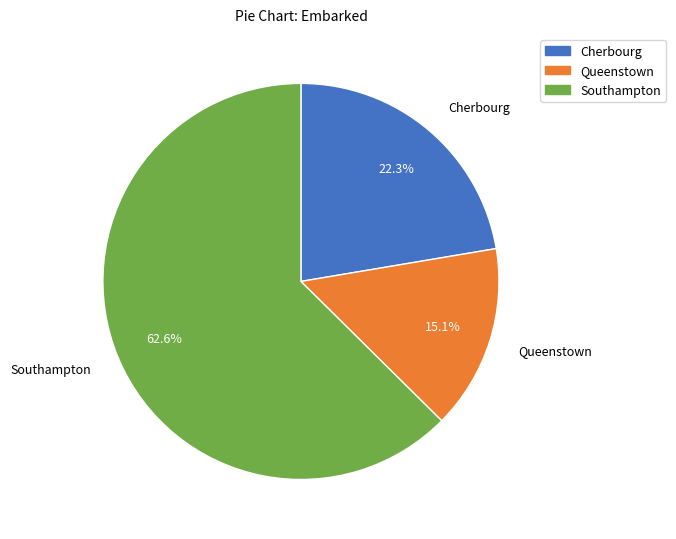

What is the largest slice in the pie chart?

Southampton